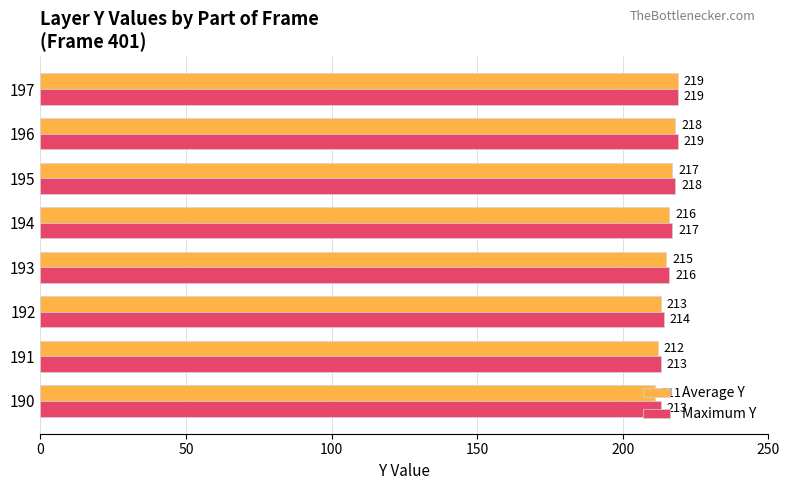

Count the Average Y values in the range 213 to 218.

5